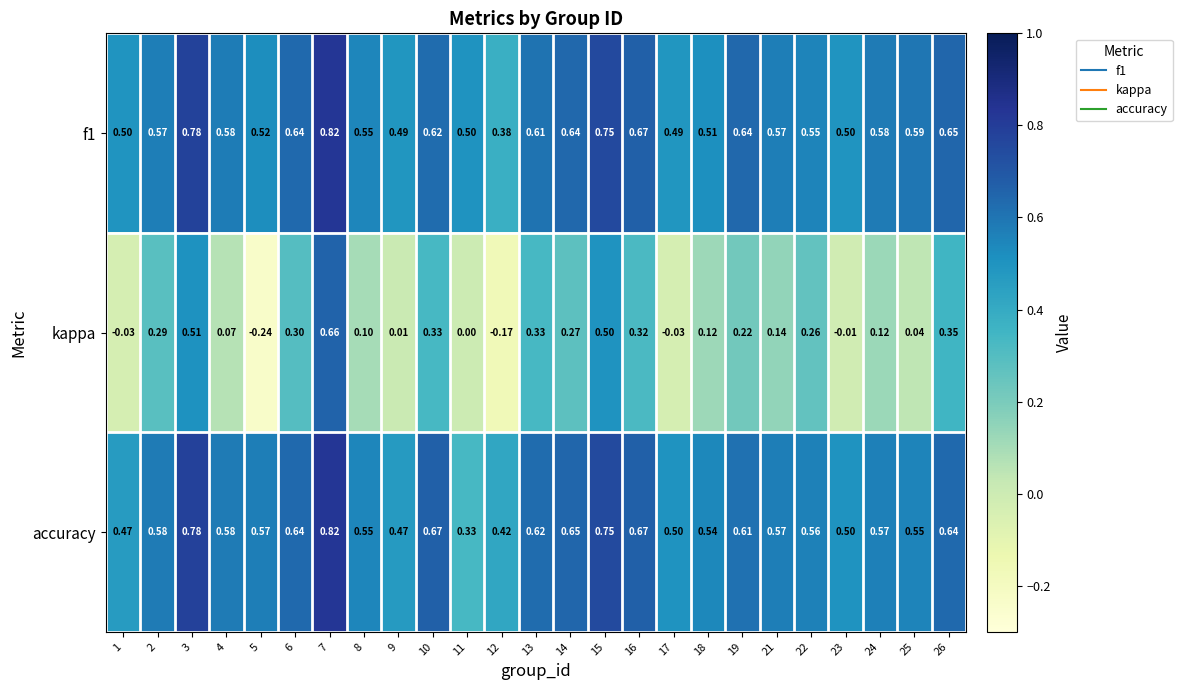

Which series has the largest range (max minus min)?

kappa